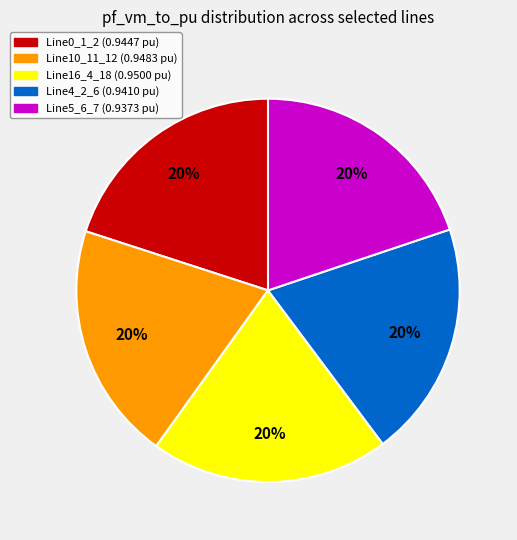

How many slices are in this pie chart?

5